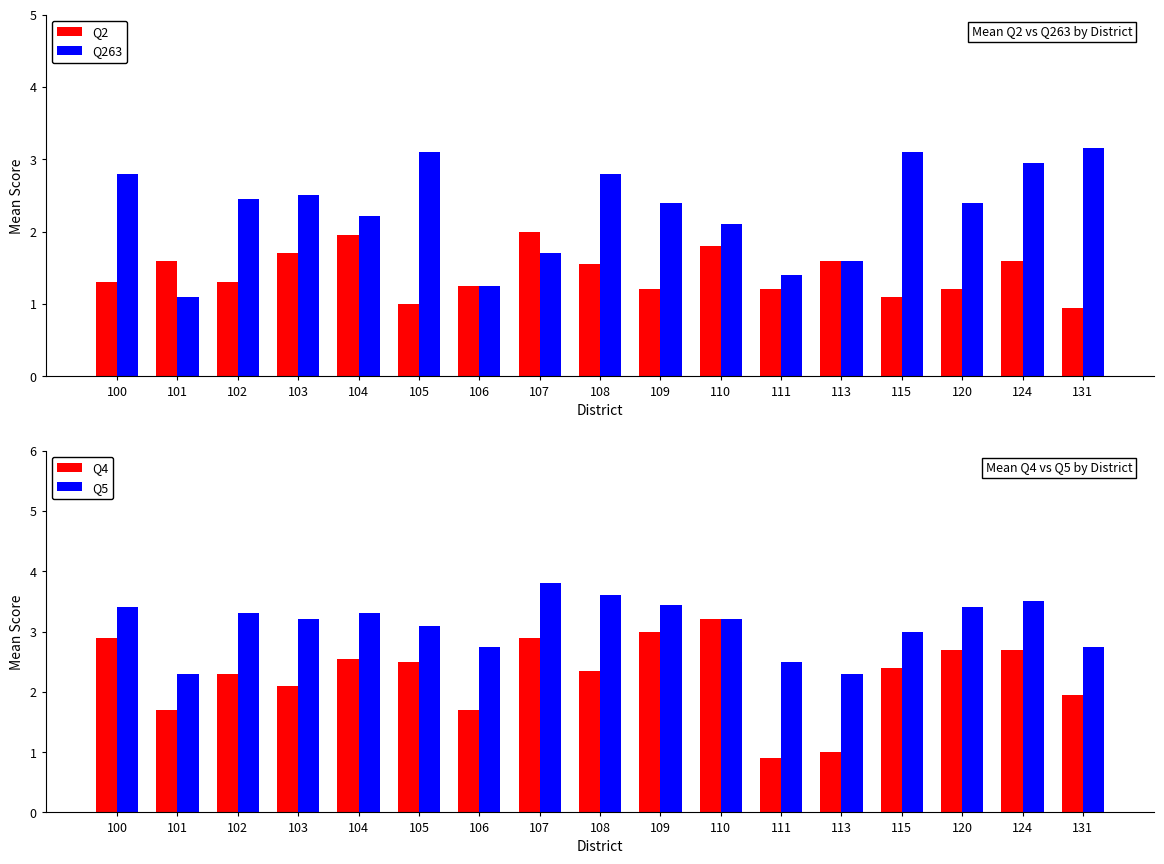

How many groups of bars are there?

17